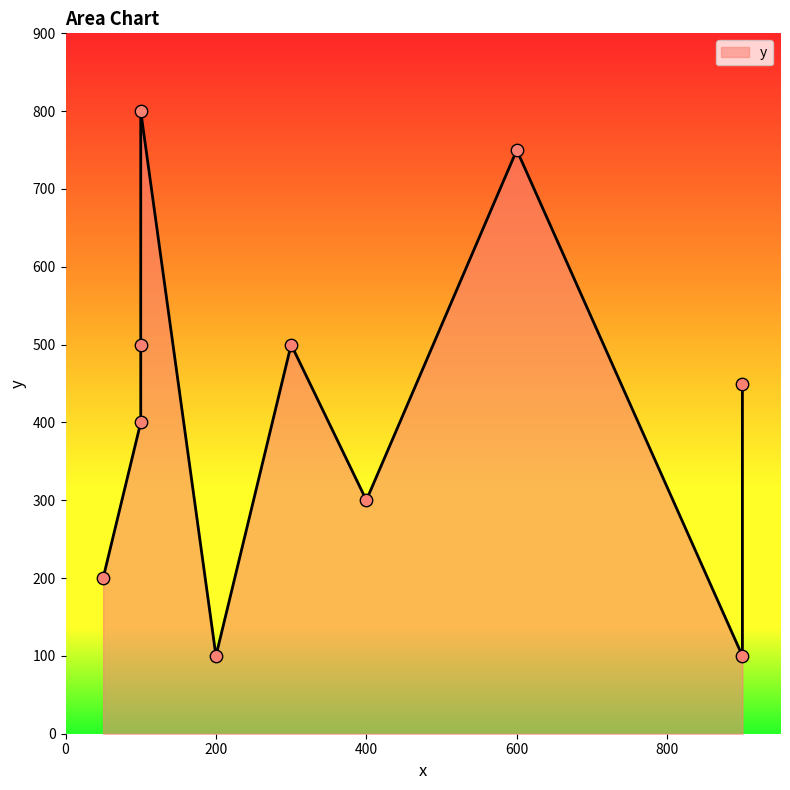

Between Column 9 and Column 5, which is larger?

Column 5